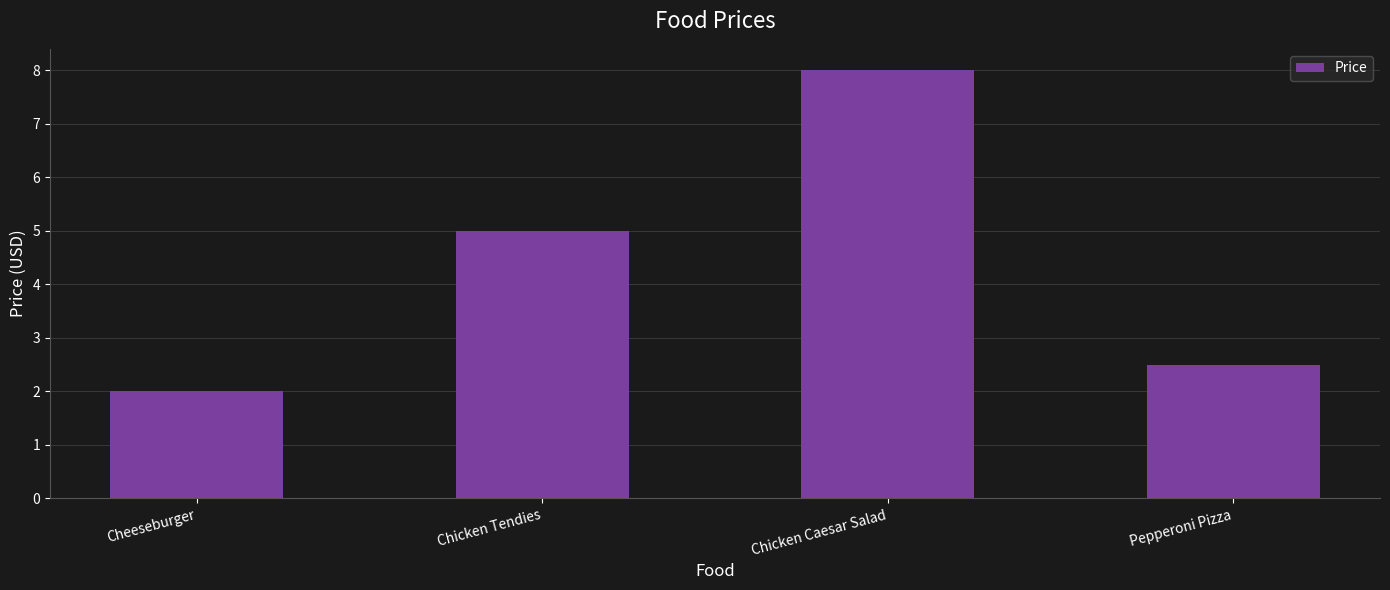

Are the bars grouped side by side (vs. stacked)?

No